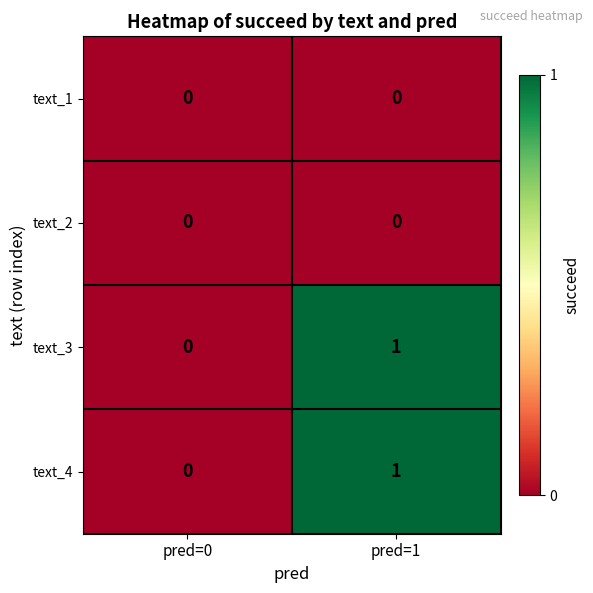

Is it true that text_3 equals 0 at pred=0?

True